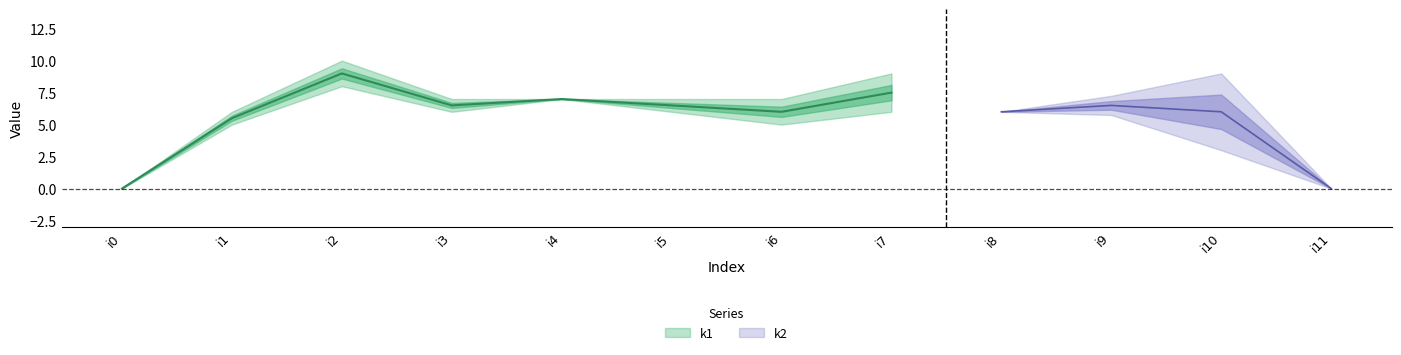

What are all the series names shown in the legend?

k1, k2